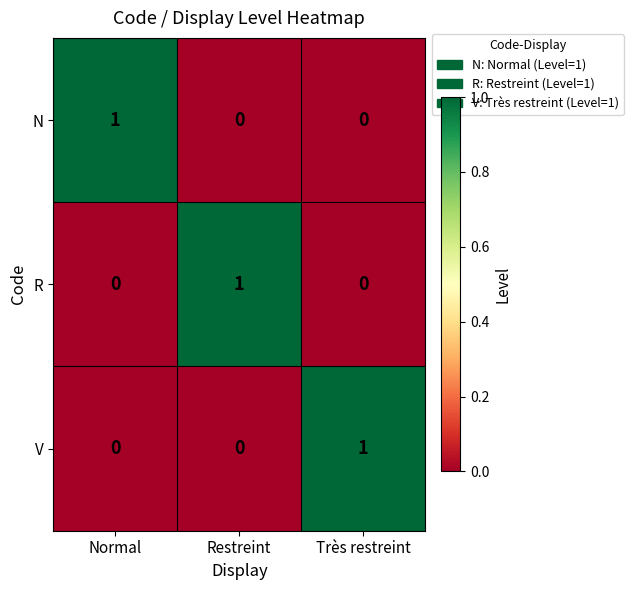

How many V values are between 0 and 1?

3